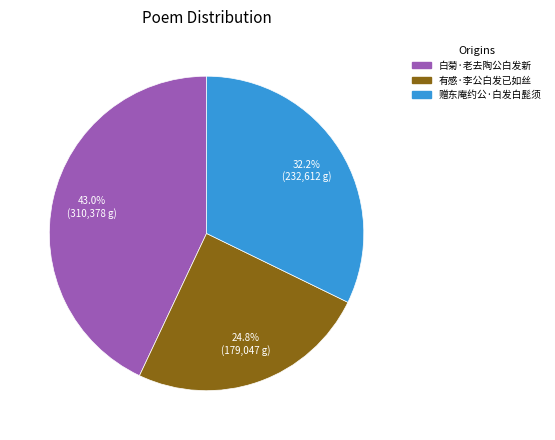

To the nearest percent, what is the combined percentage of 赠东庵约公·白发白髭须 and 有感·李公白发已如丝?

57%